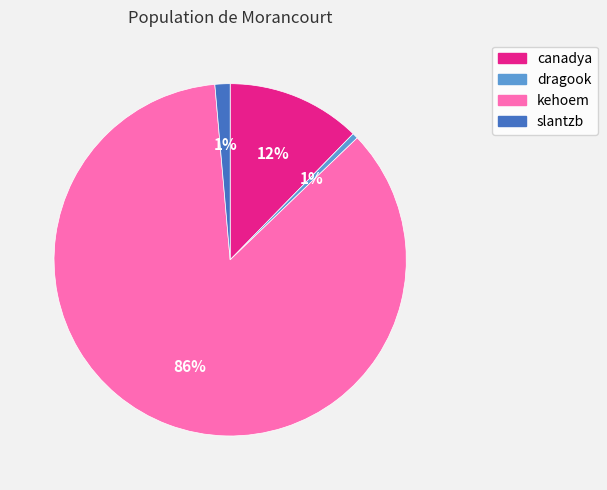

To the nearest percent, what portion does dragook represent?

1%